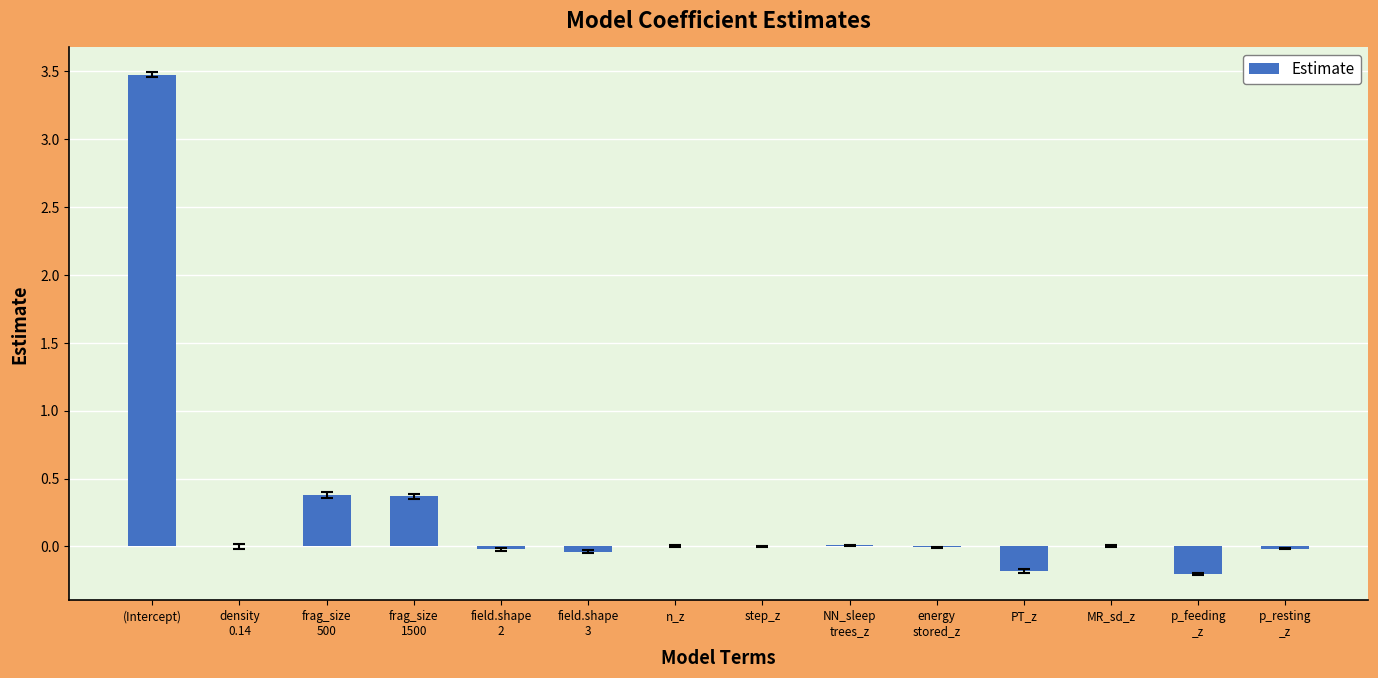

Which label corresponds to the largest value in the chart?

(Intercept)